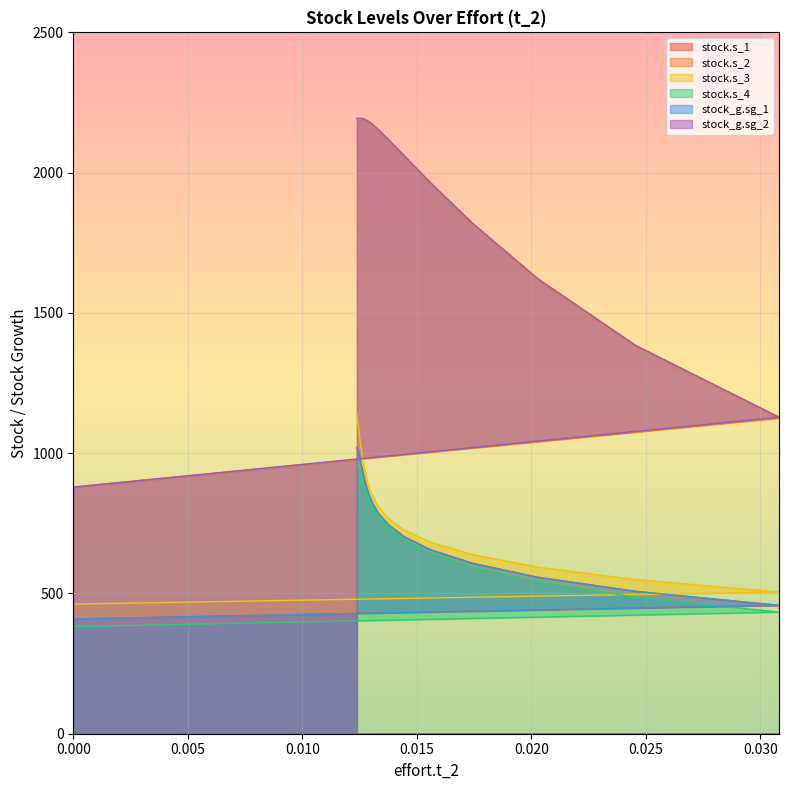

What is the value of the stock.s_2 point at the 25th from the left?

2190.3